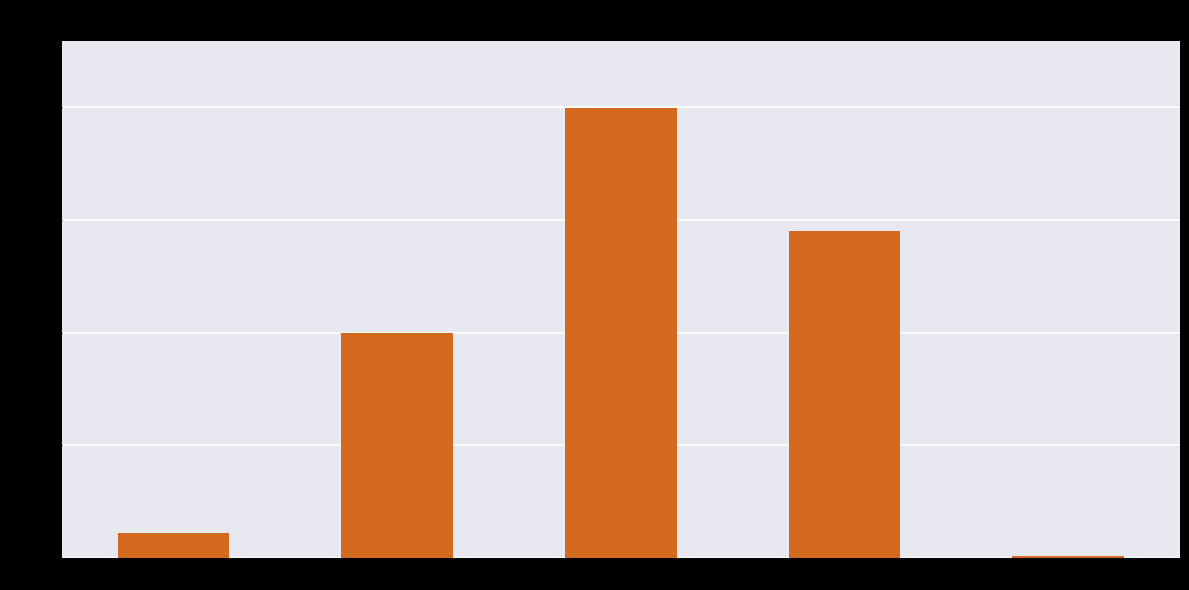

List the labels in order of value, smallest first.

Inference Time, MSE, MAPE, Training Time, SMAPE